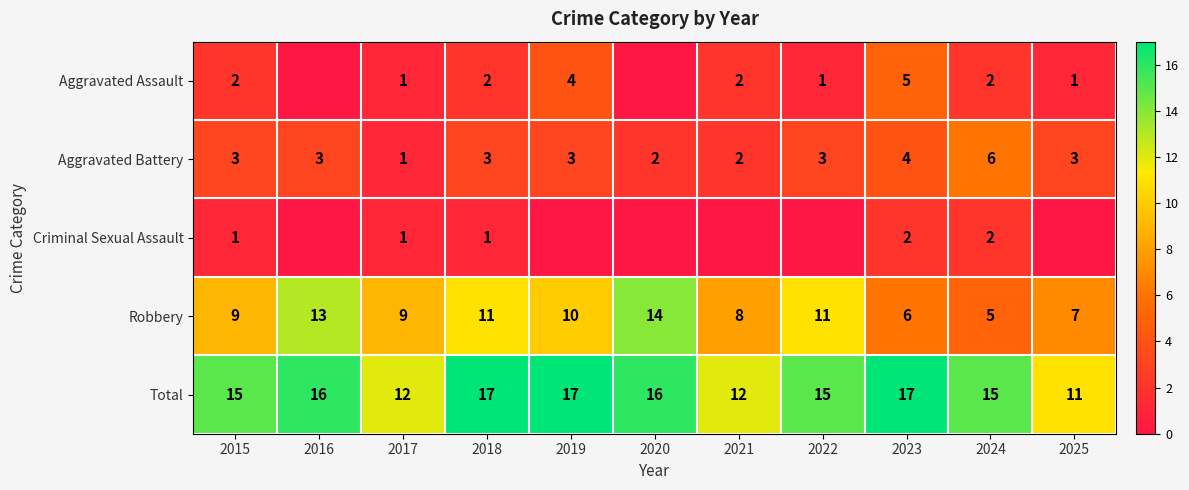

How many Total values are between 12 and 17?

10